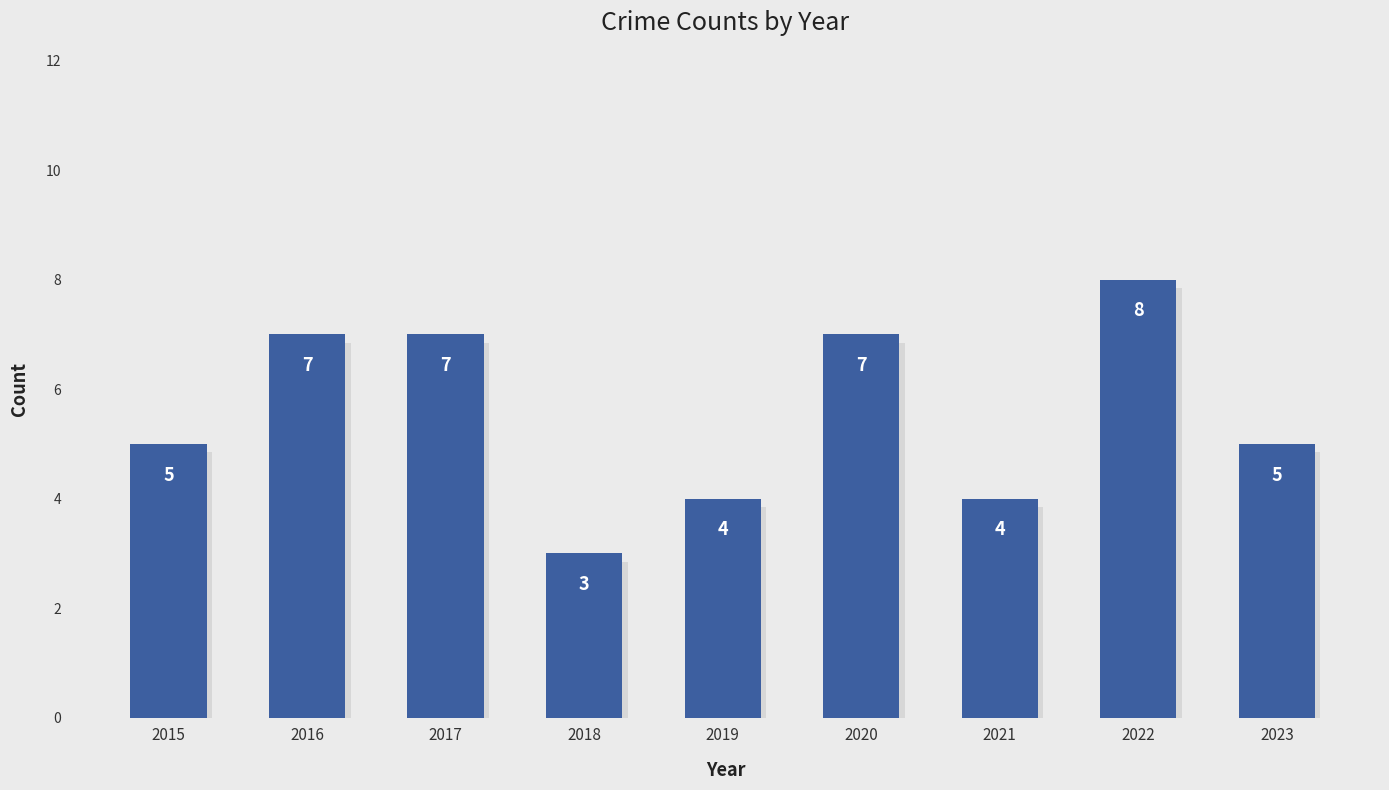

What is the value of the 4th bar from the left?

3